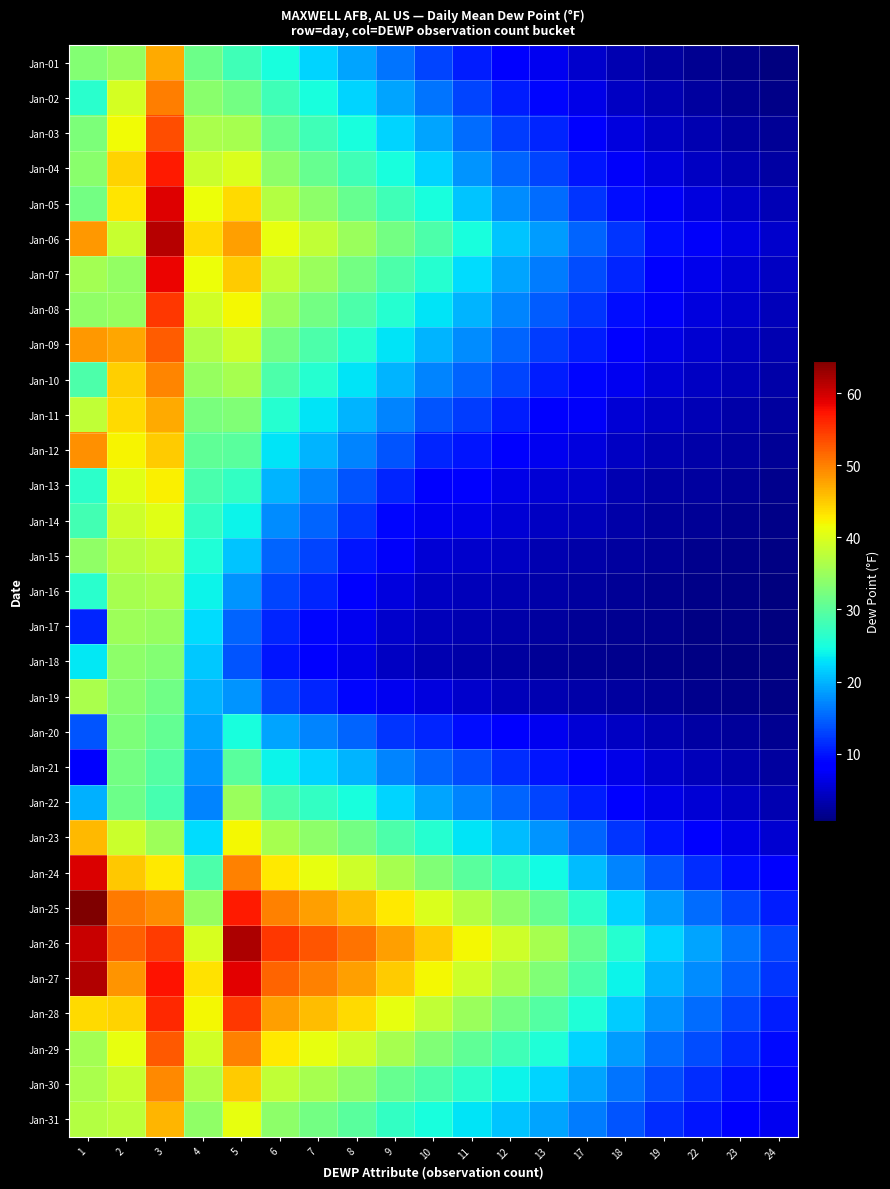

What is the difference between the highest and lowest values at 5?

48.0